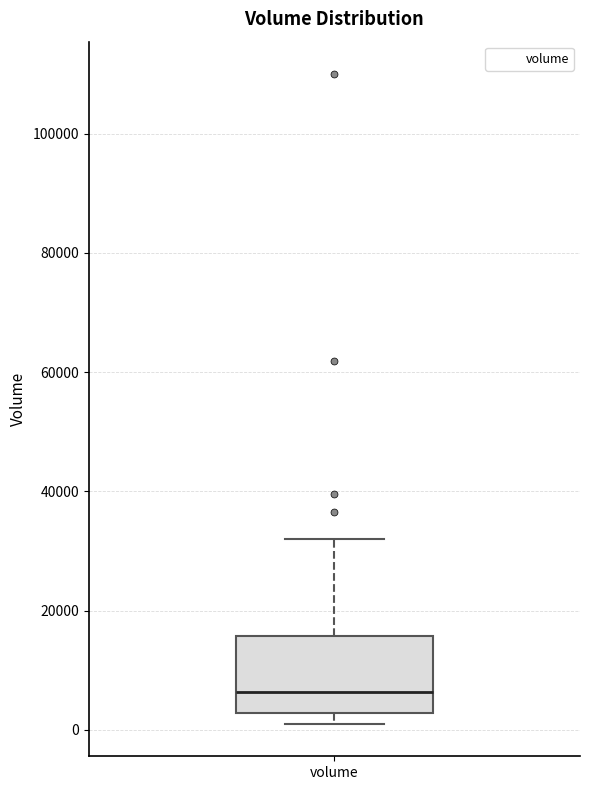

Transcribe this box plot: give where the median line is, the range the box spans, and where the two whiskers end, as read against the y-axis. The values are not printed on the chart, so give them approximately, as read against the axis.

median 6000, box 2000 to 16000, whiskers 2000 (just below the box's lower edge) to 32000